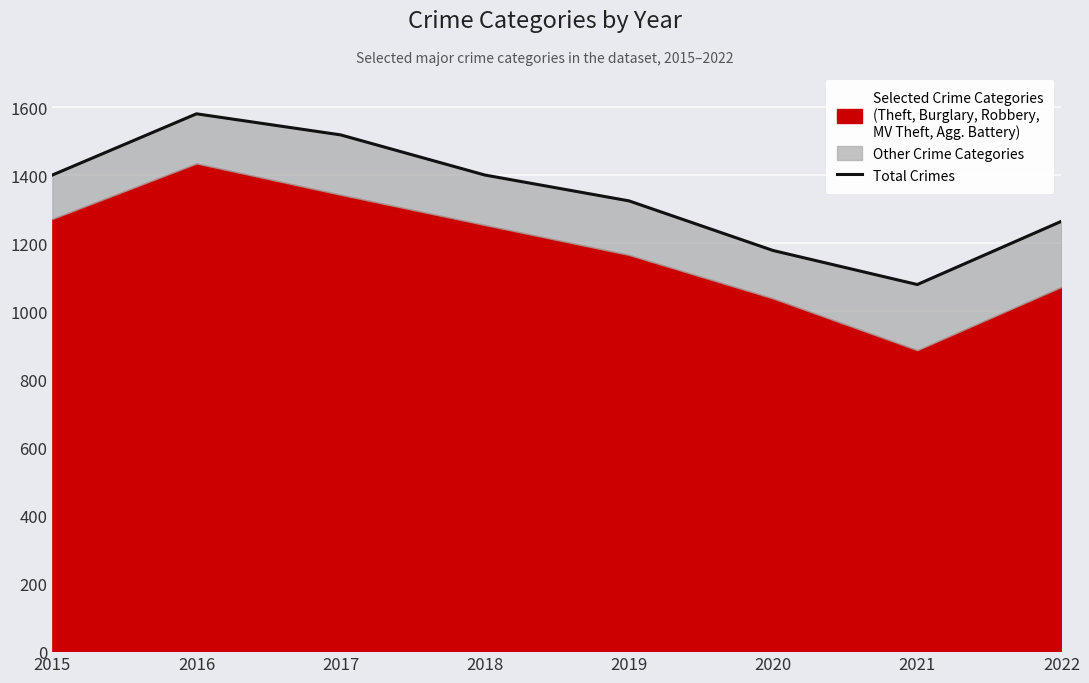

How many interior local peaks (higher than both neighbors) does the data have?

1